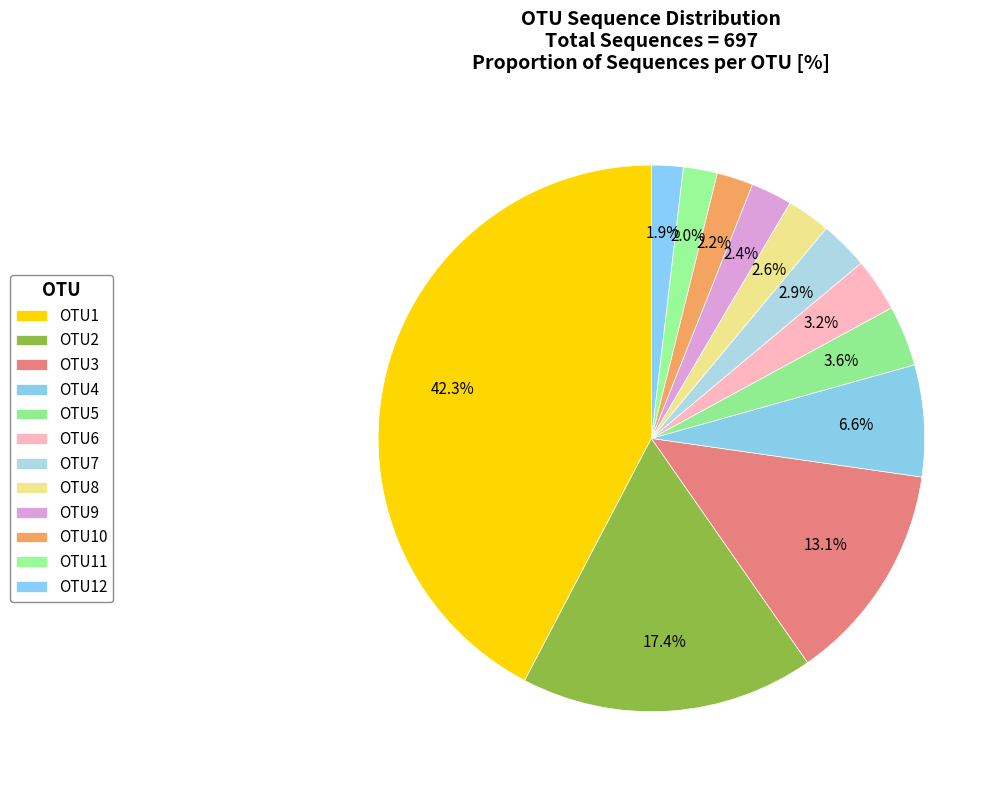

How many slices are in this pie chart?

12